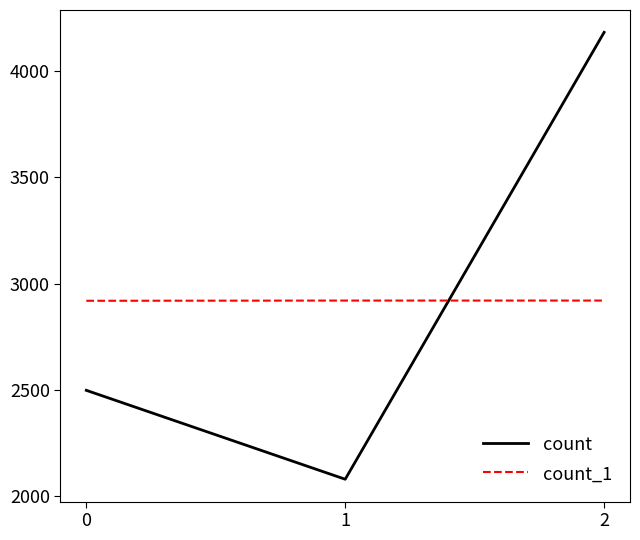

What is the maximum value for count?

4181